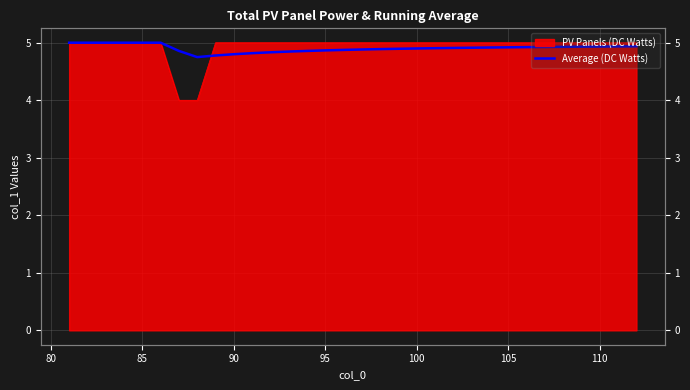

What is the approximate value at 85?

5.0